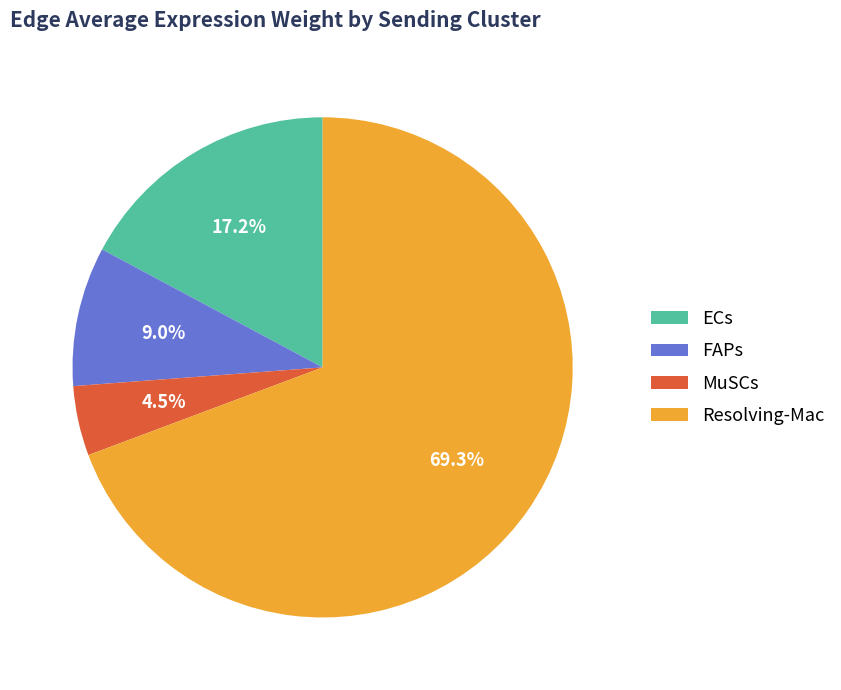

Which slice is the smallest?

MuSCs